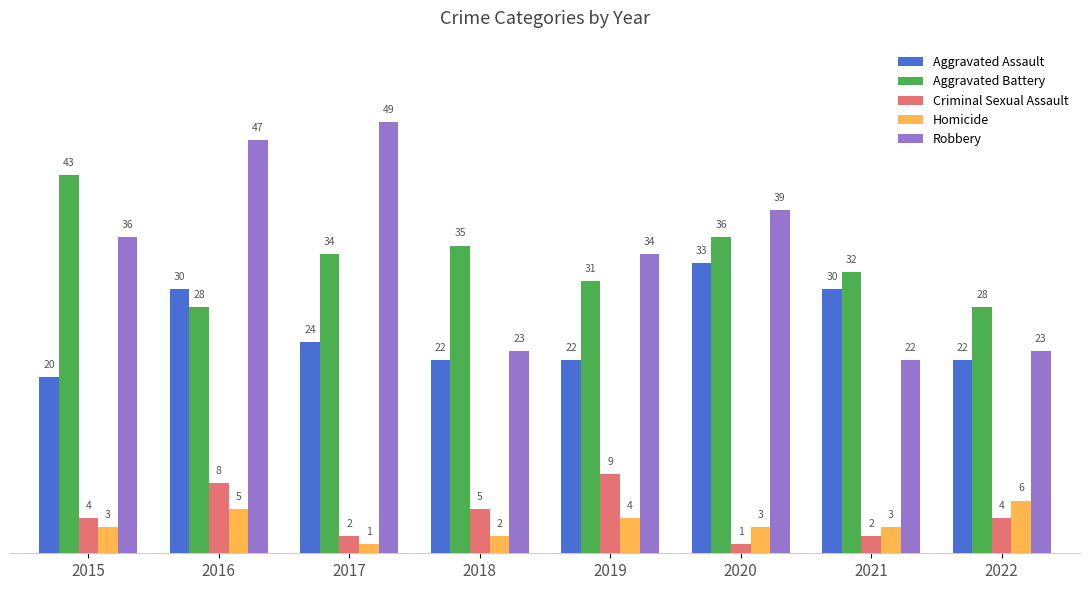

How many distinct data groups are displayed?

5